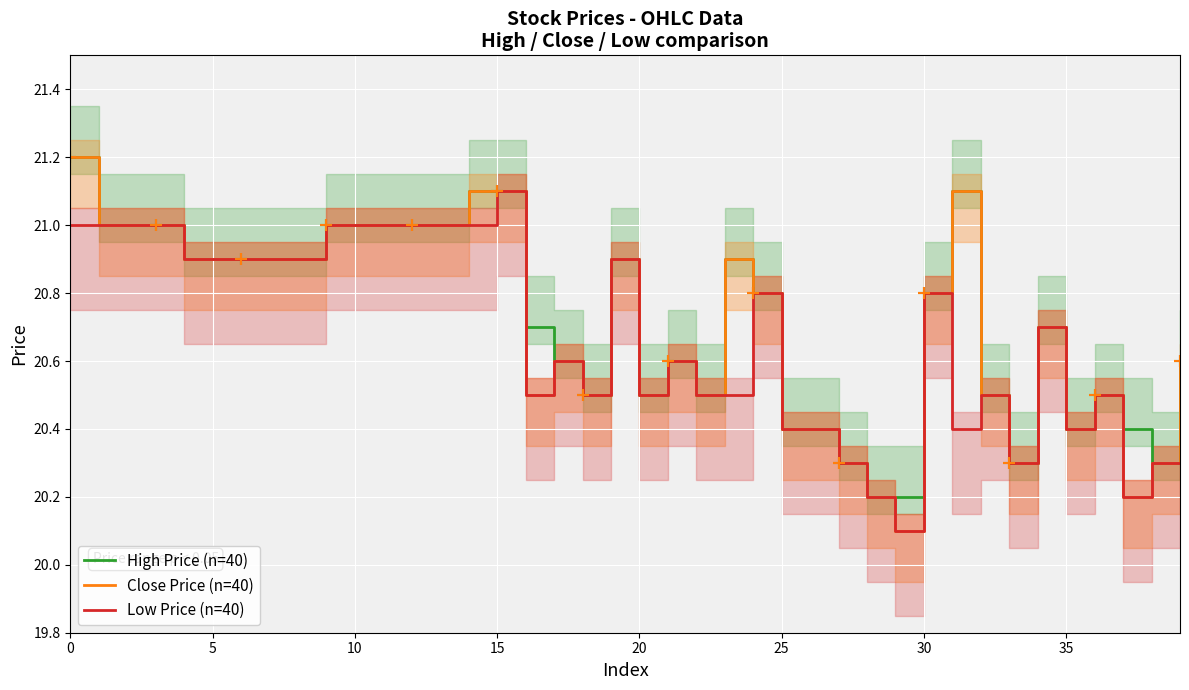

Is this an area chart (filled region under the line)?

No